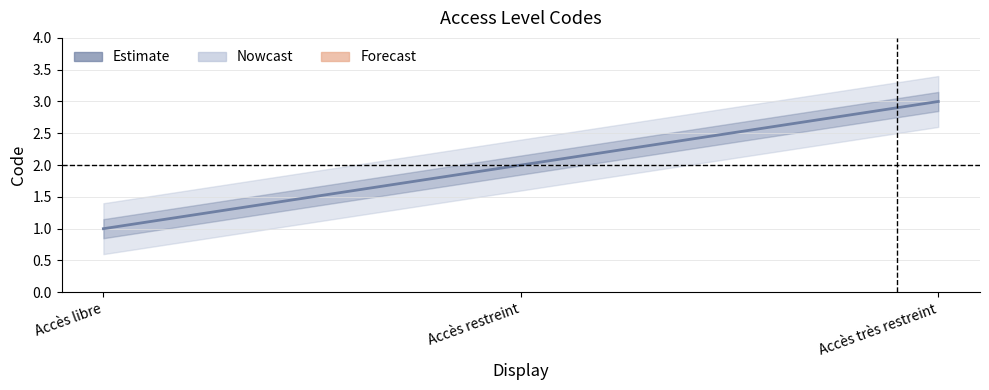

What position from the left is Accès libre?

1